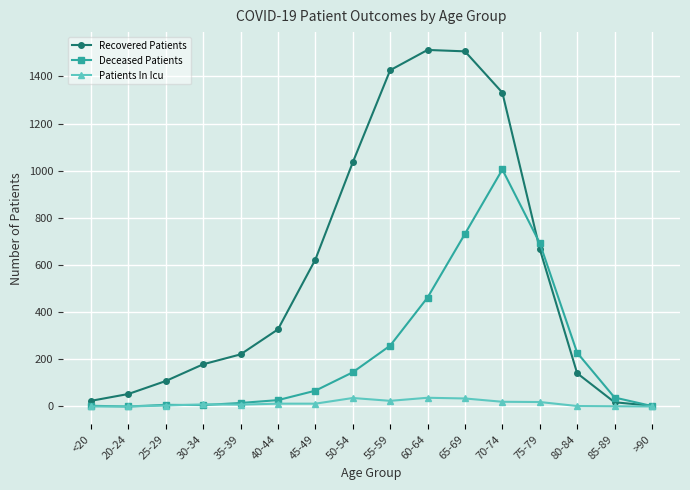

What is the total value across all series at <20?

27